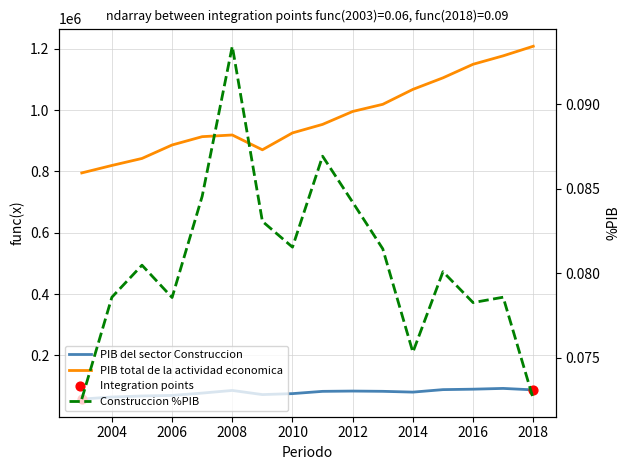

What is the total value across all series at 2010?

1000829.2